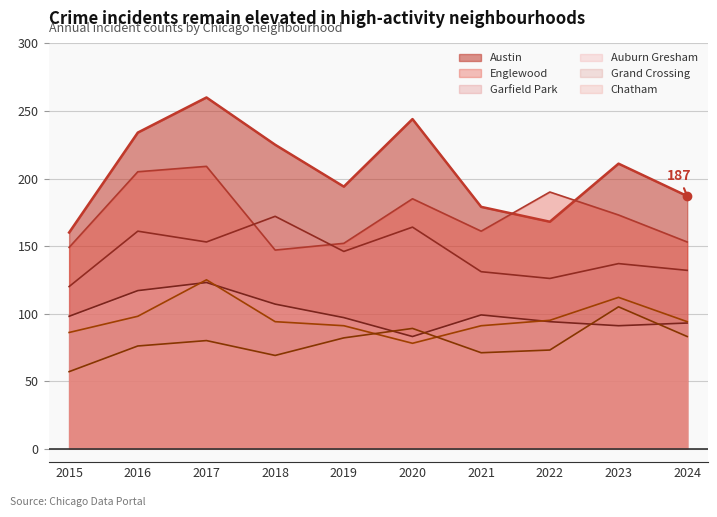

The value of Englewood at 2024 is 58. True or false?

False